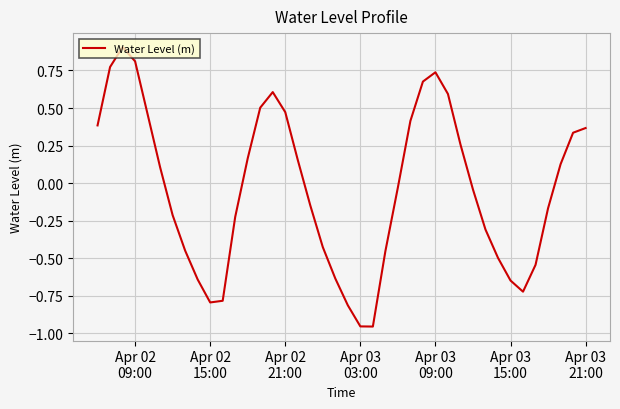

How many distinct data groups are displayed?

1